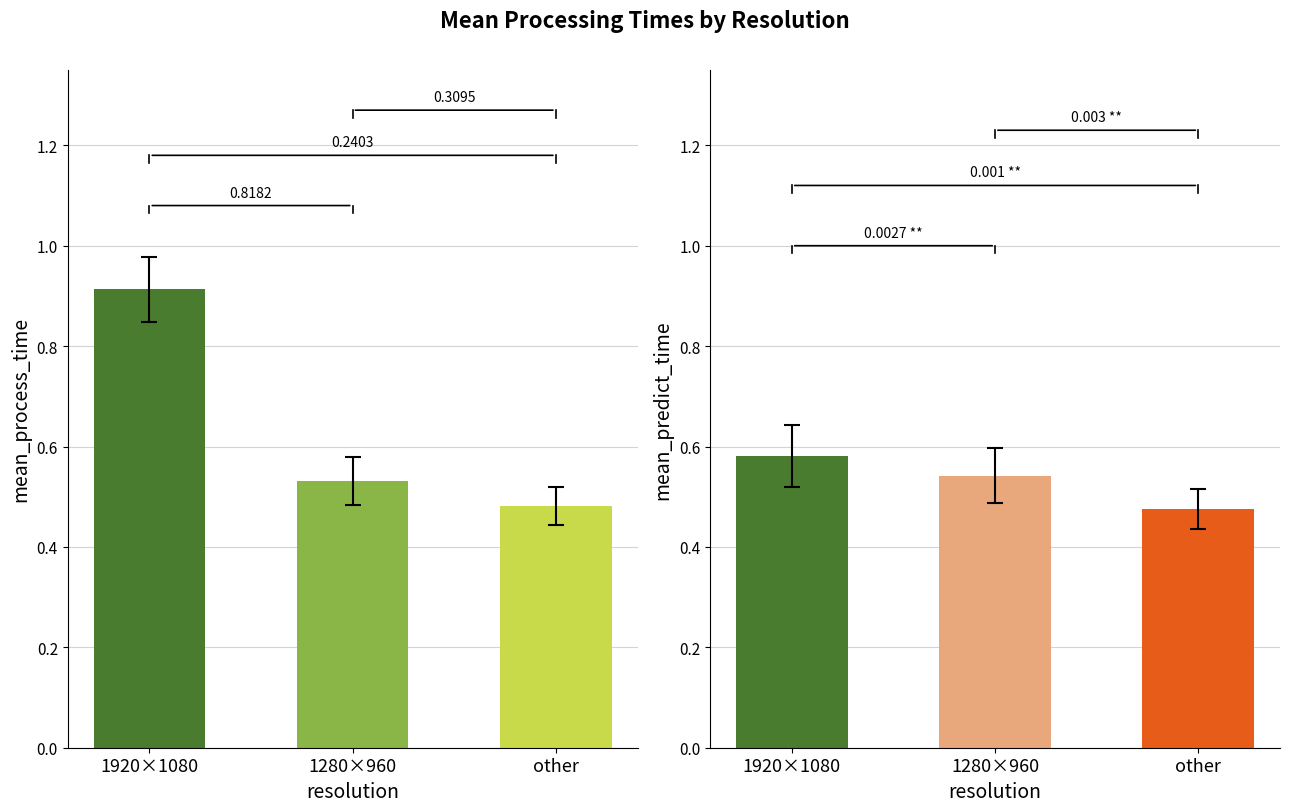

Is it true that predict_time equals 0.3 at 1920×1080?

False